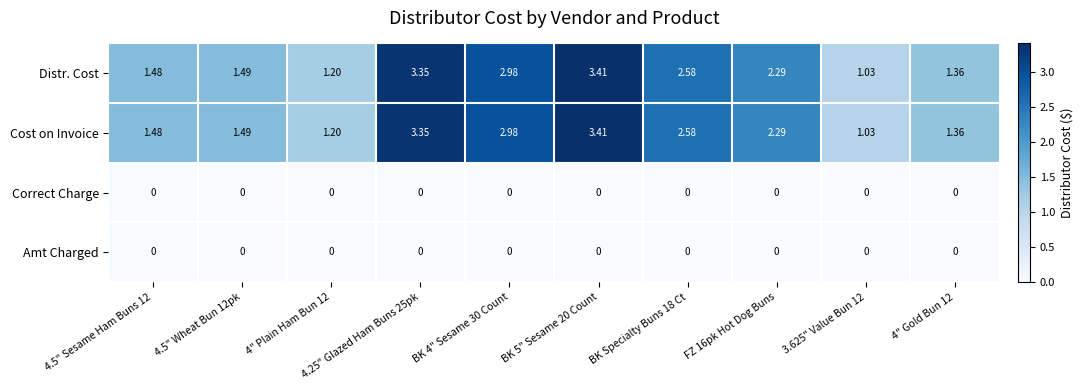

How many values in the Cost on Invoice series are below 2?

5